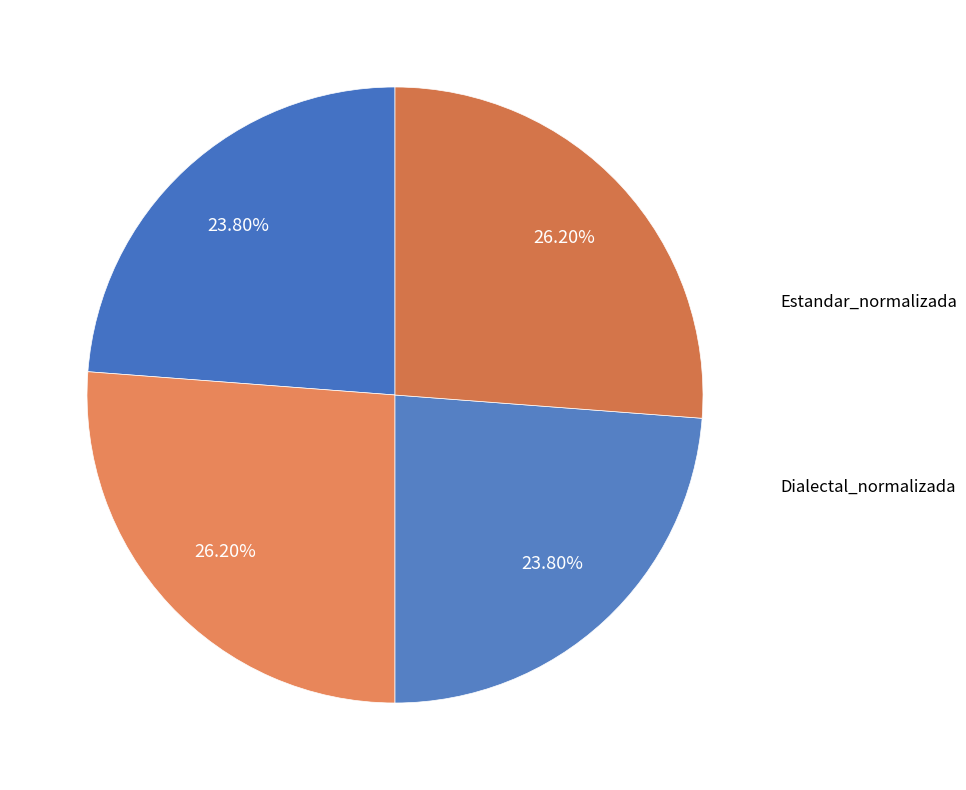

How many slices are in this pie chart?

4